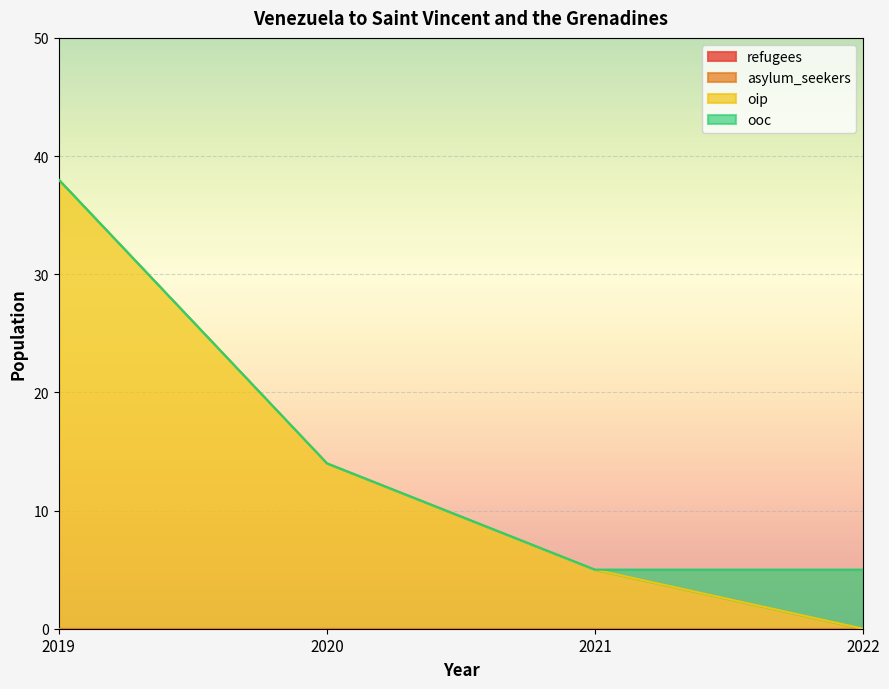

Rank the categories by asylum_seekers value from highest to lowest.

2019, 2020, 2021, 2022